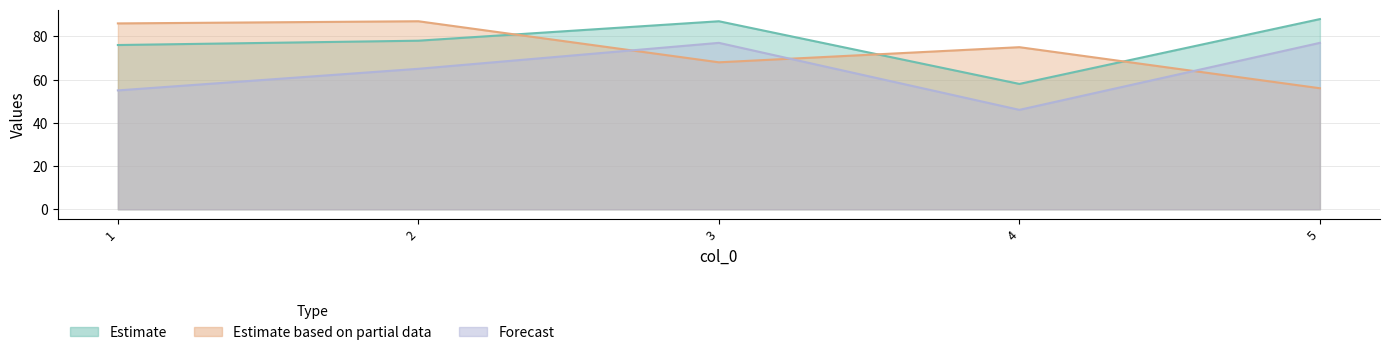

What value does the col_5 series have at 5?

77